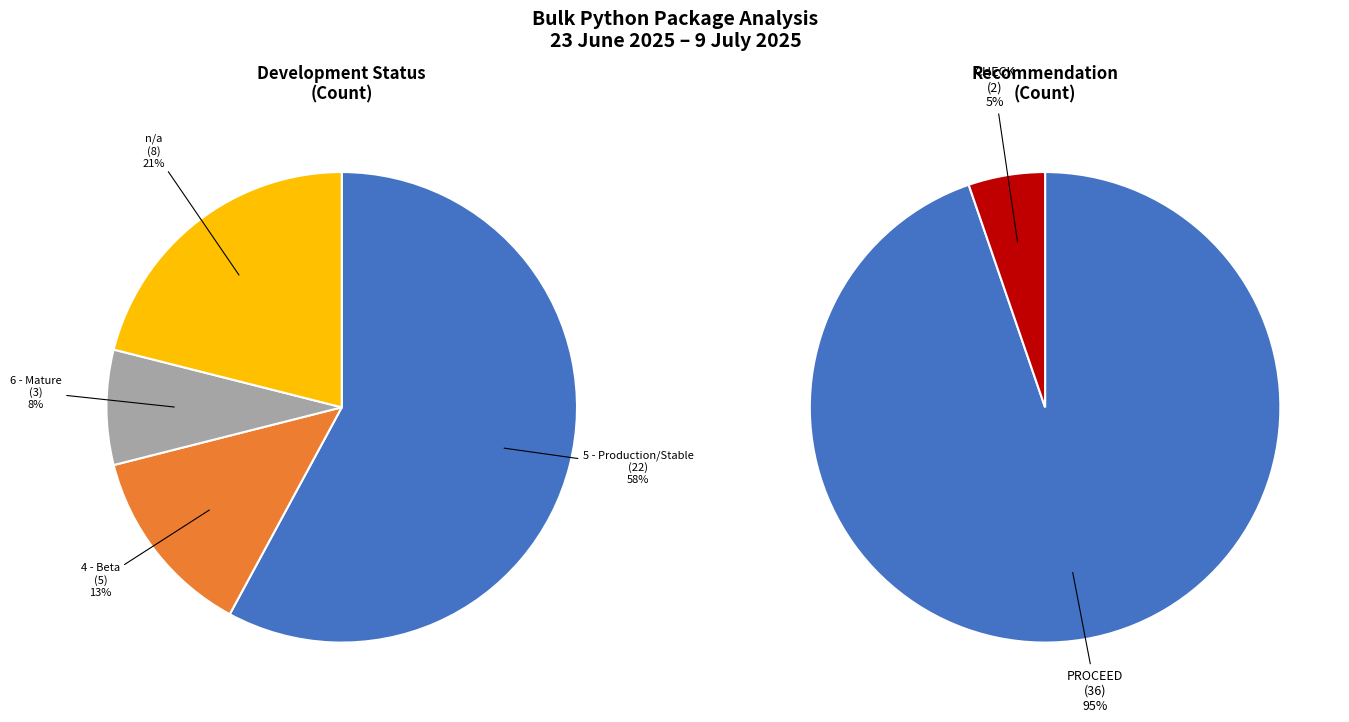

What is the smallest slice in the pie chart?

6 - Mature